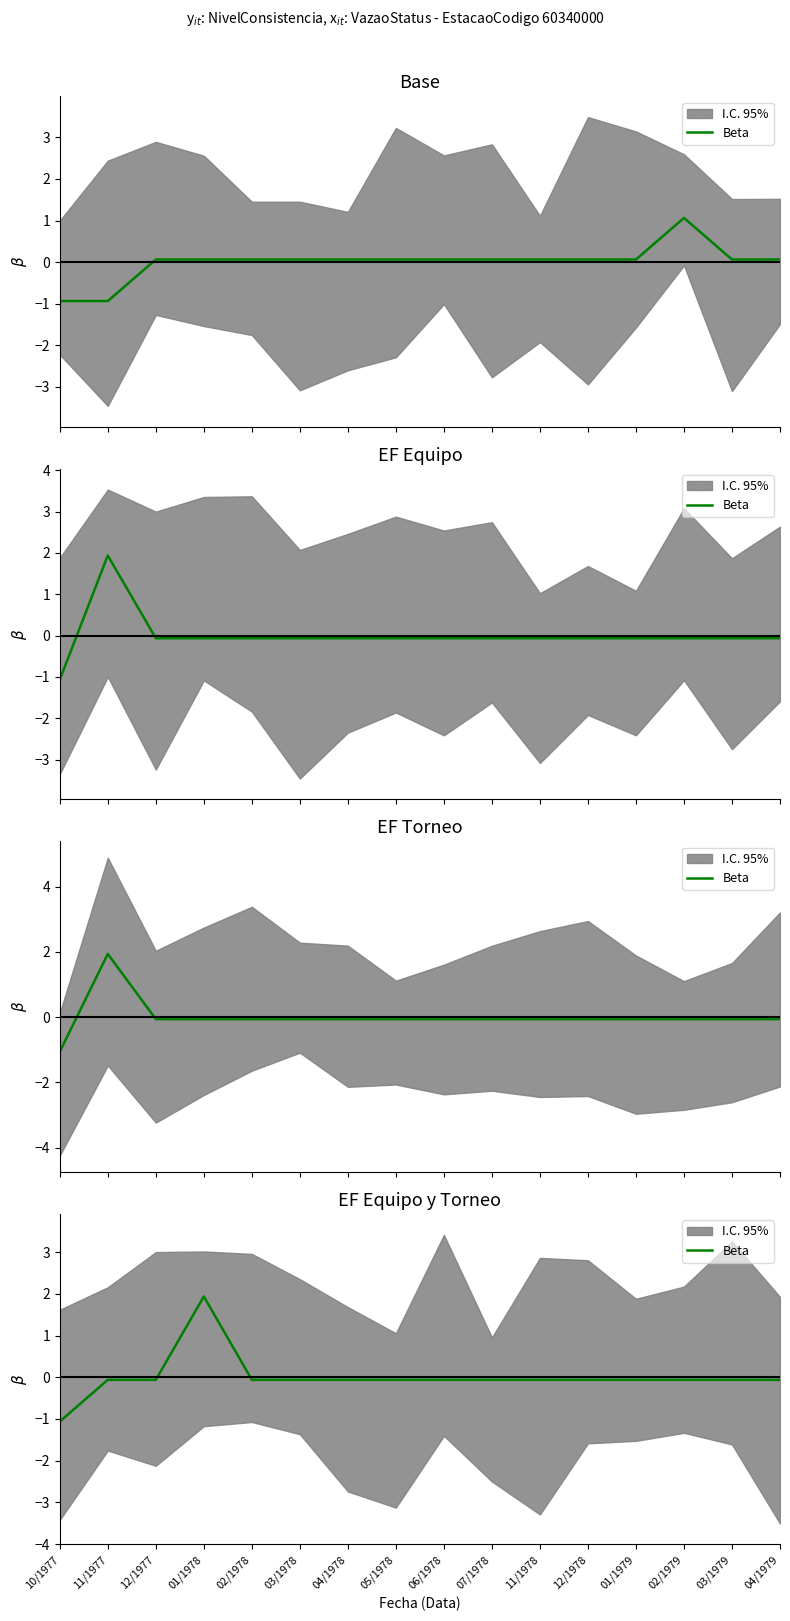

True or false: the data shows -0.1 at 04/1978.

True